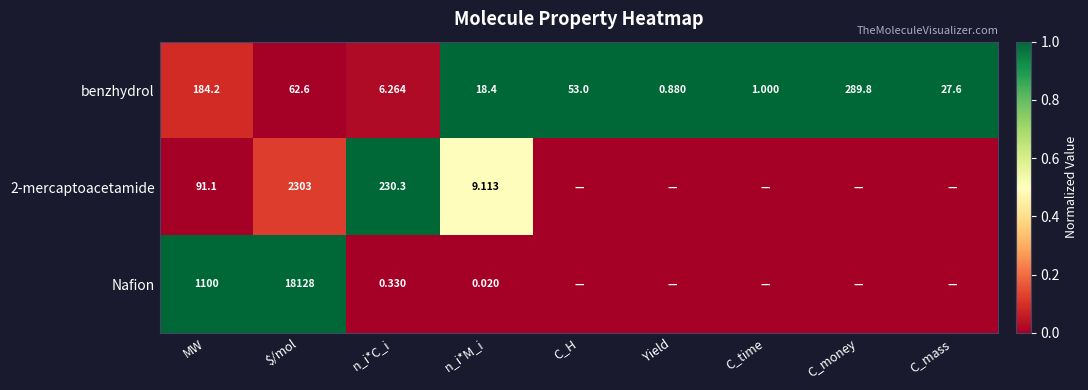

At which label does benzhydrol reach its peak?

C_money